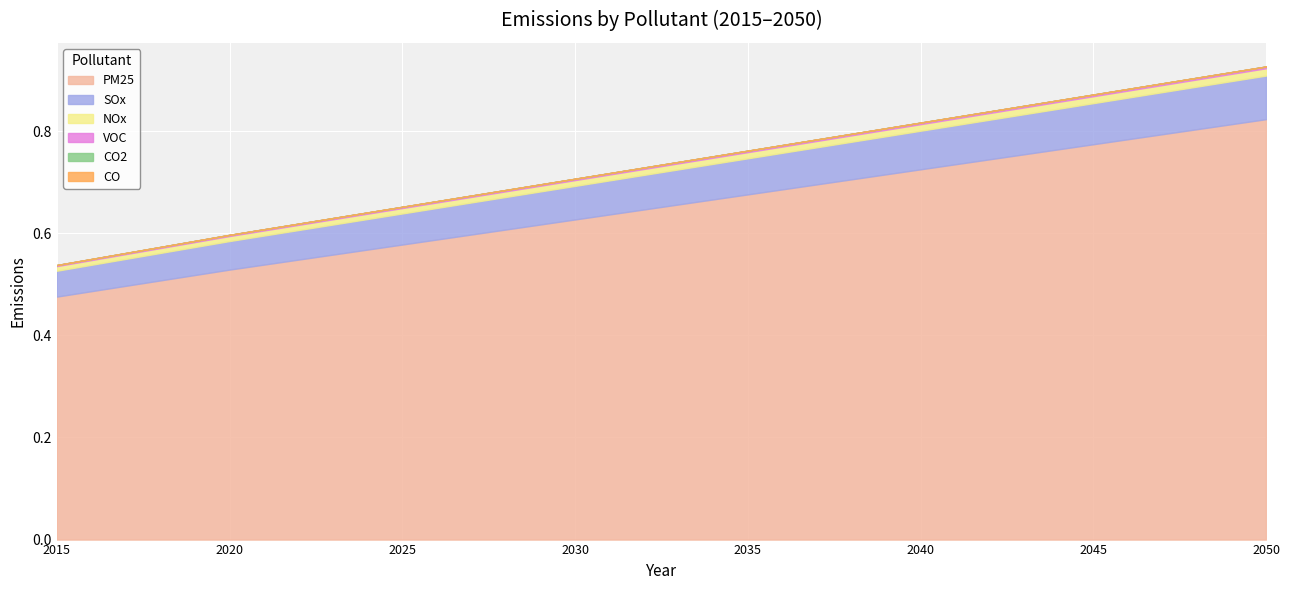

Which has a higher value, 2044 or 2024?

2044